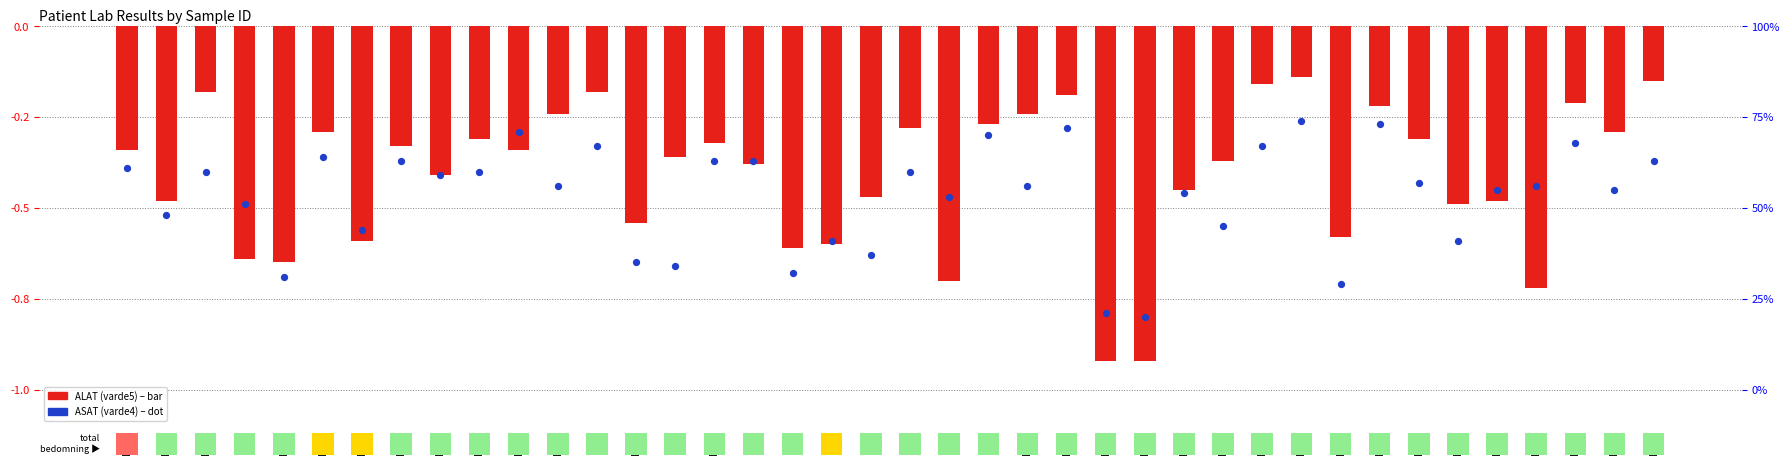

At which category is the sum across all series the highest?

ID-14